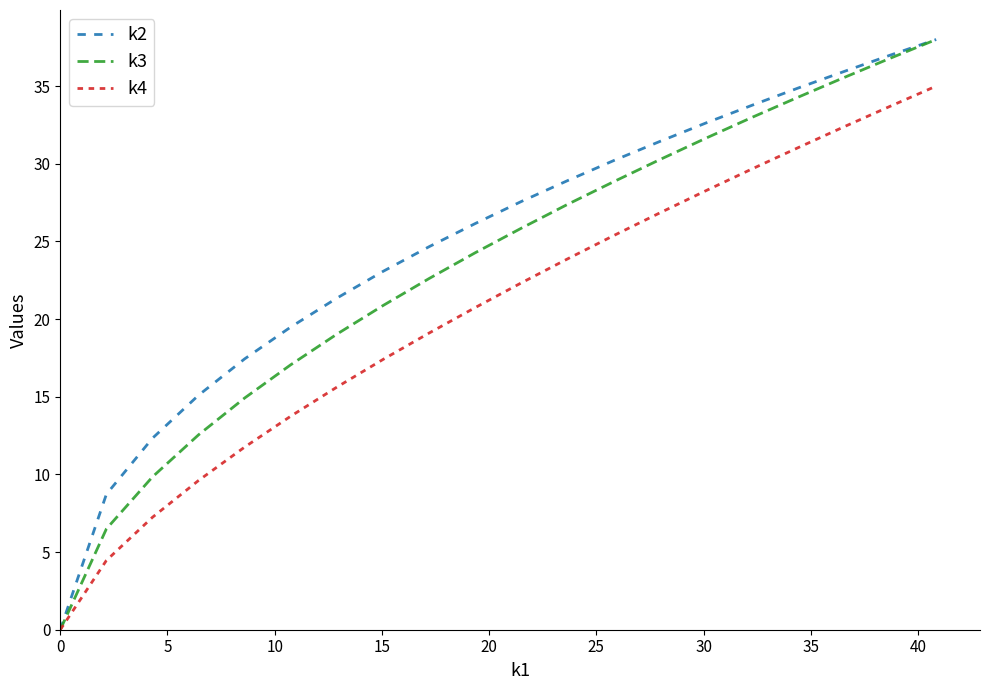

What is the maximum value shown in the chart?

38.0